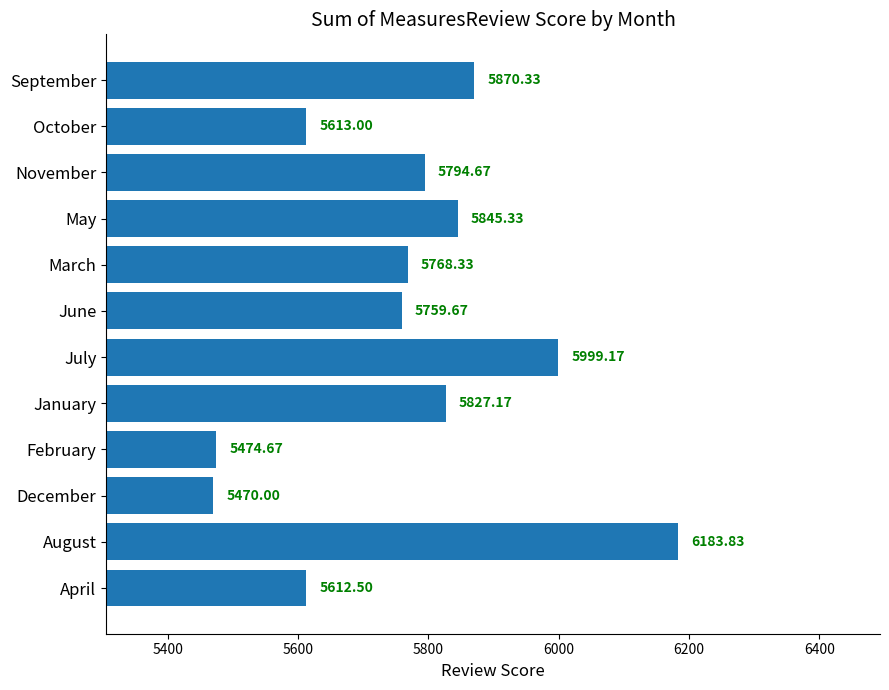

Which label corresponds to the largest value in the chart?

August